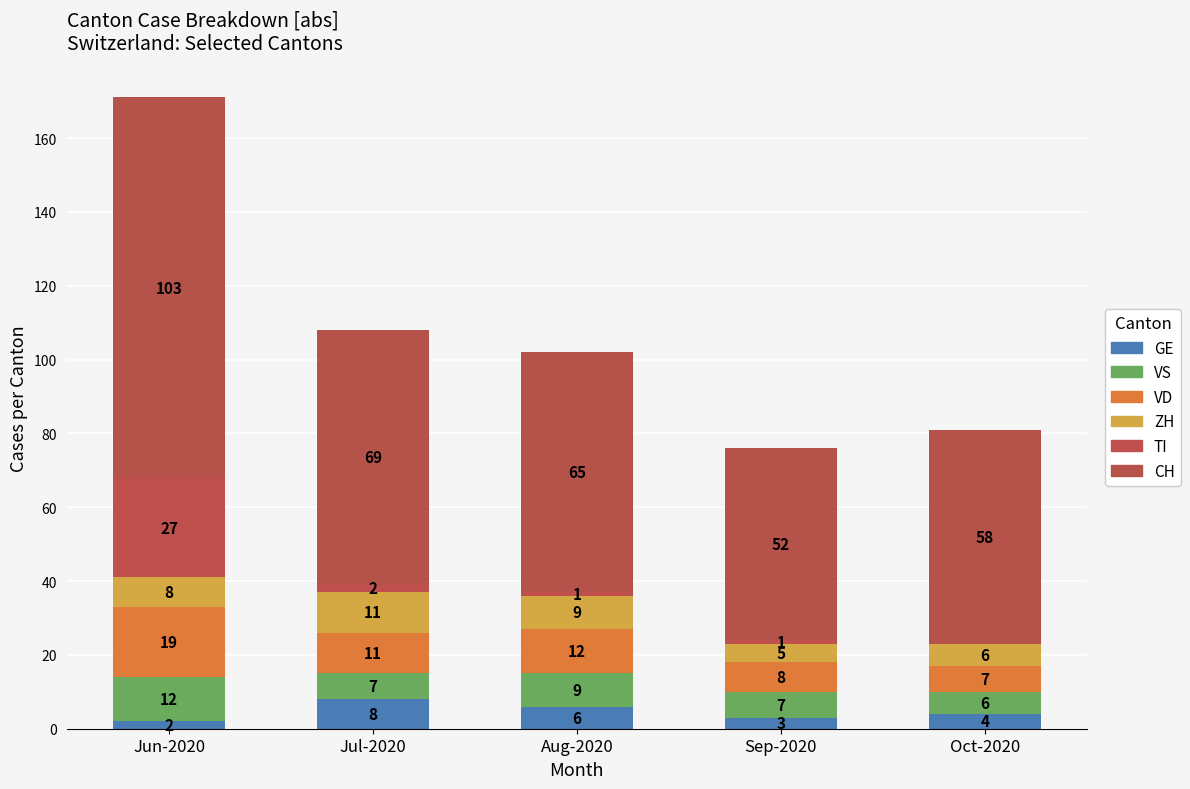

How many categories are shown in the chart?

5